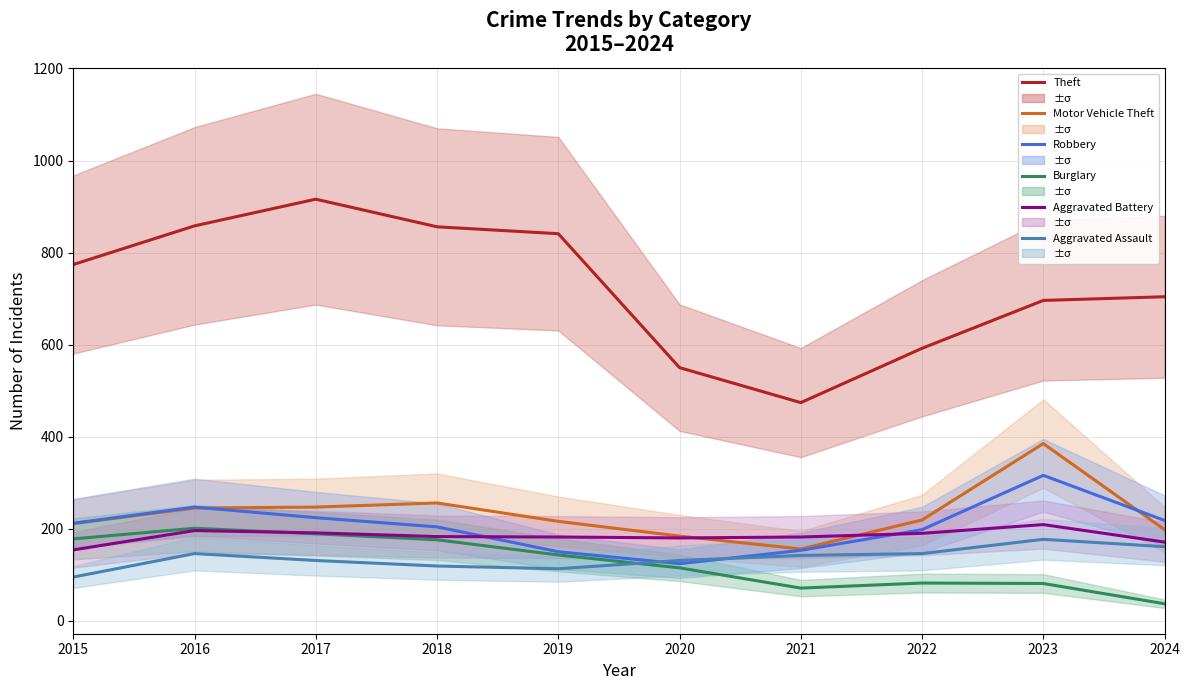

What is the value of the Motor Vehicle Theft point at the 4th from the left?

256